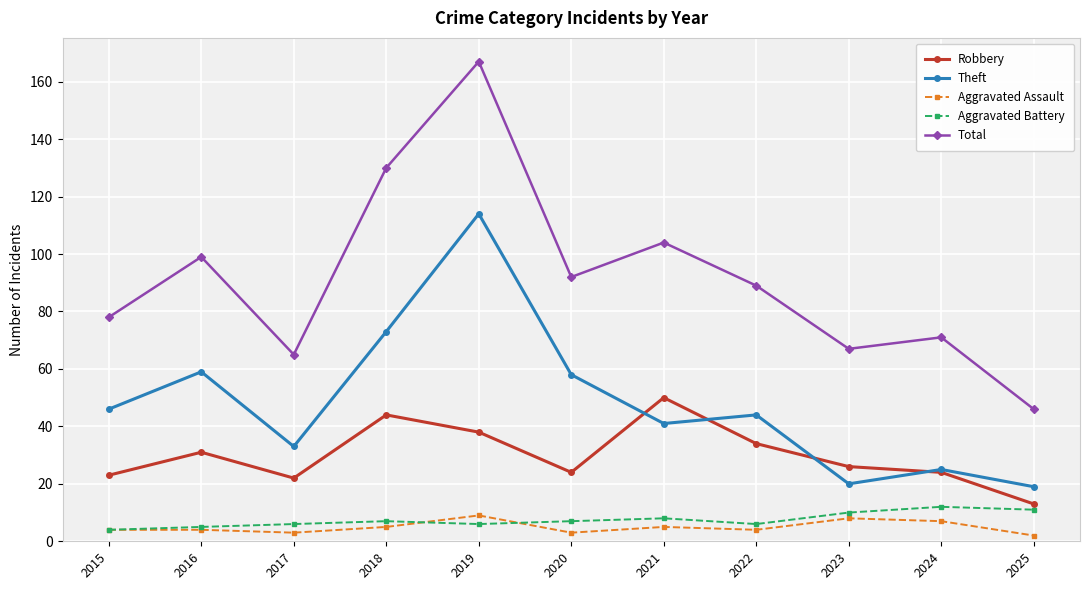

The value of Robbery at 2025 is 21. True or false?

False